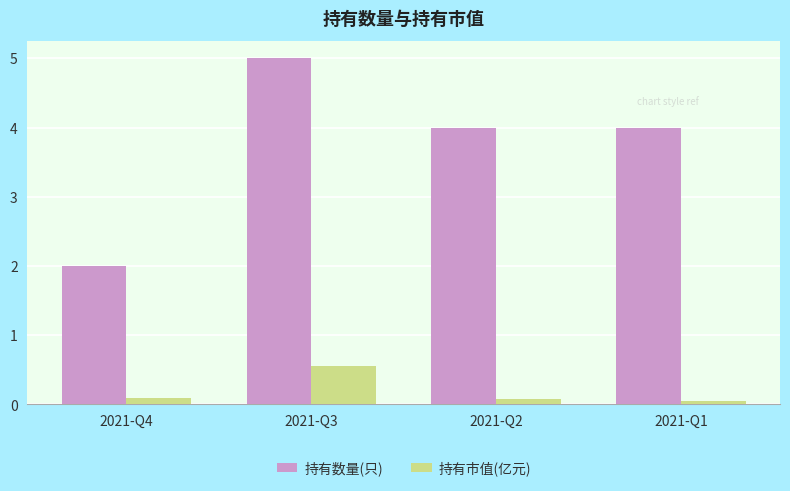

What is the spread (max minus min) of values at 2021-Q4?

1.9